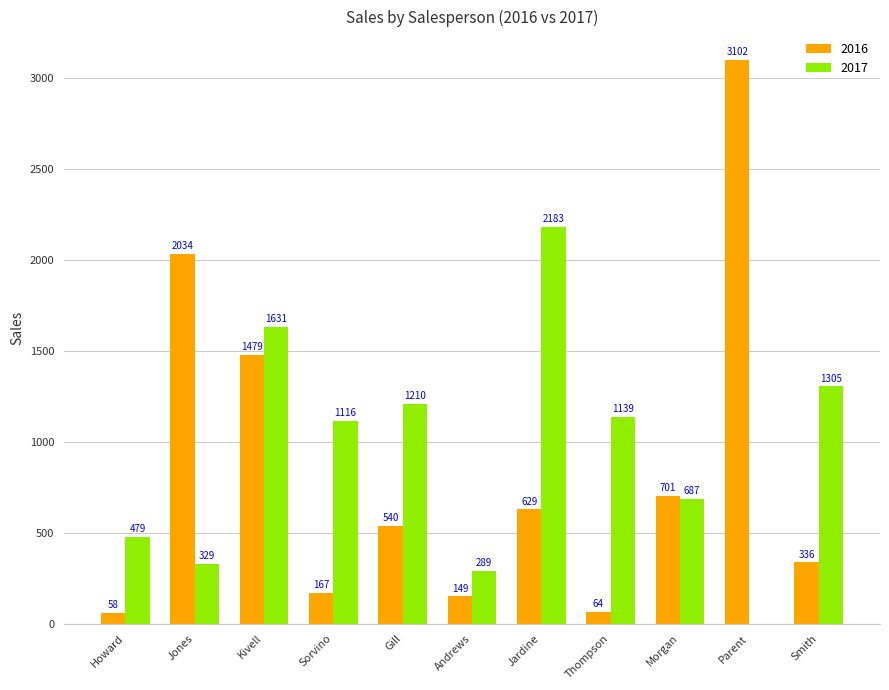

Which category has the highest value in the 2017 series?

Jardine